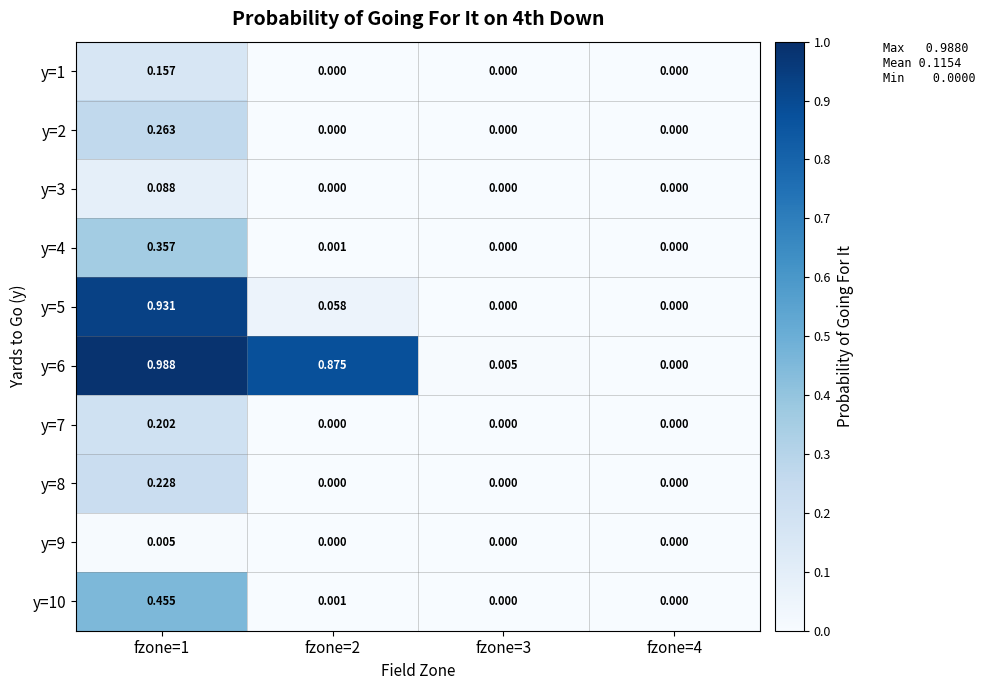

At which category does the chart reach its minimum across all series?

fzone=2